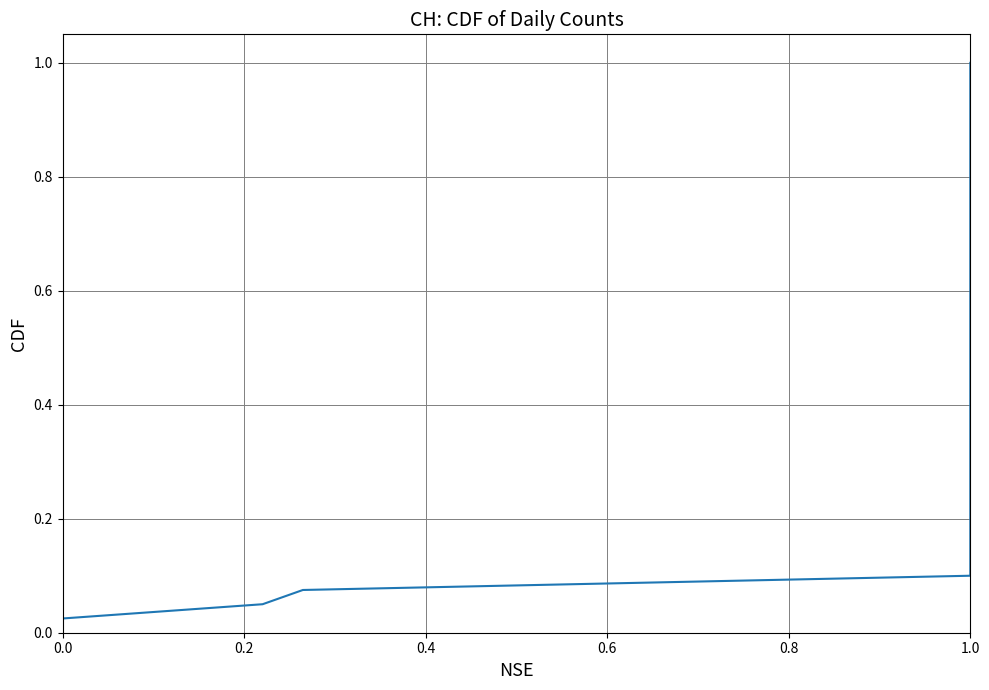

True or false: the data has more than 2 interior local peaks.

False